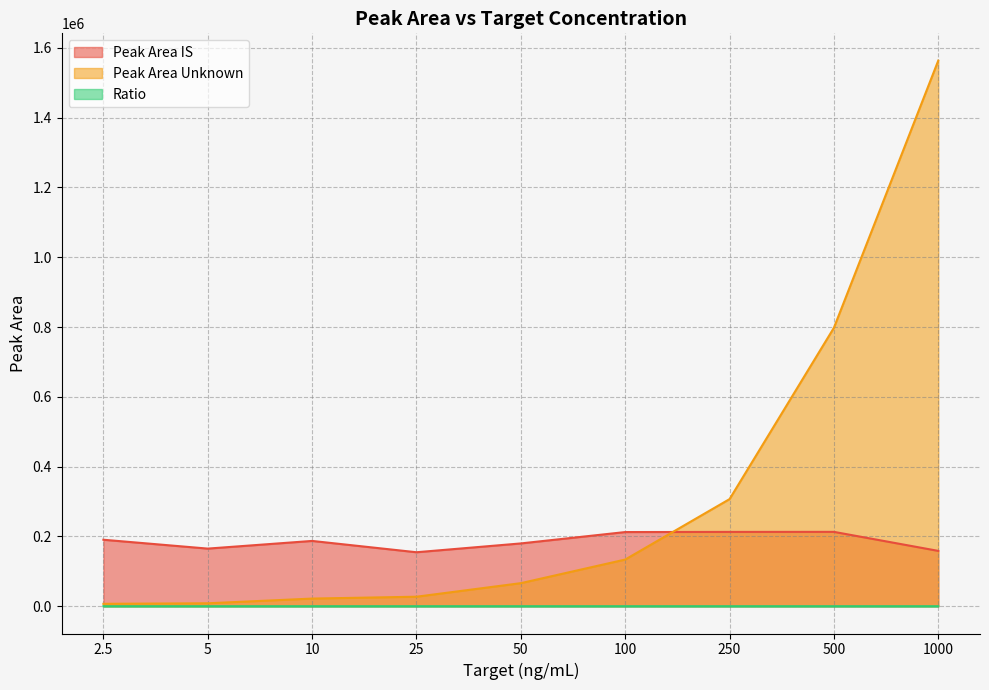

What is the difference between the highest and lowest values at 100?

212556.6